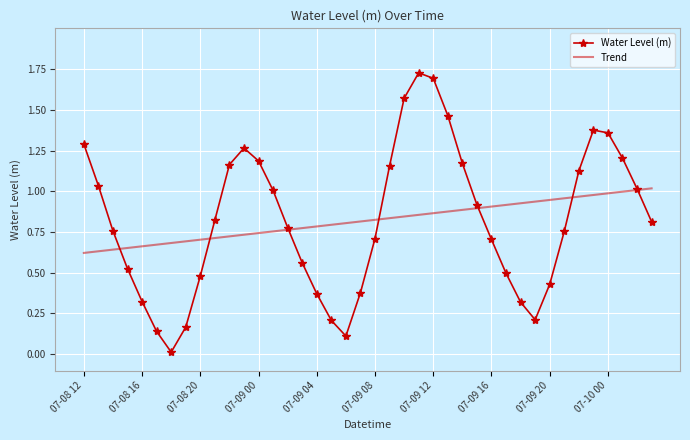

What are all the series names shown in the legend?

Water Level (m), Trend